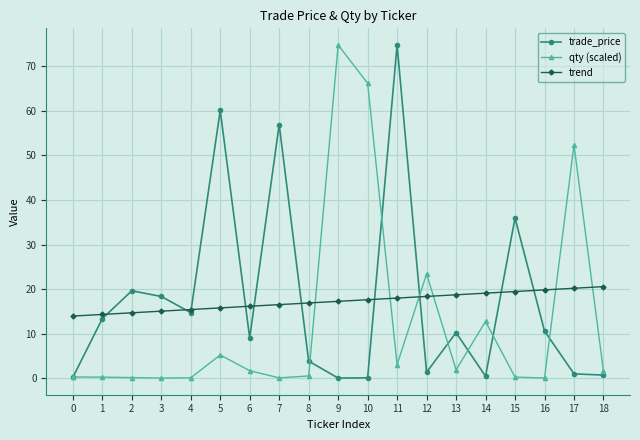

How many lines are shown in the chart?

3